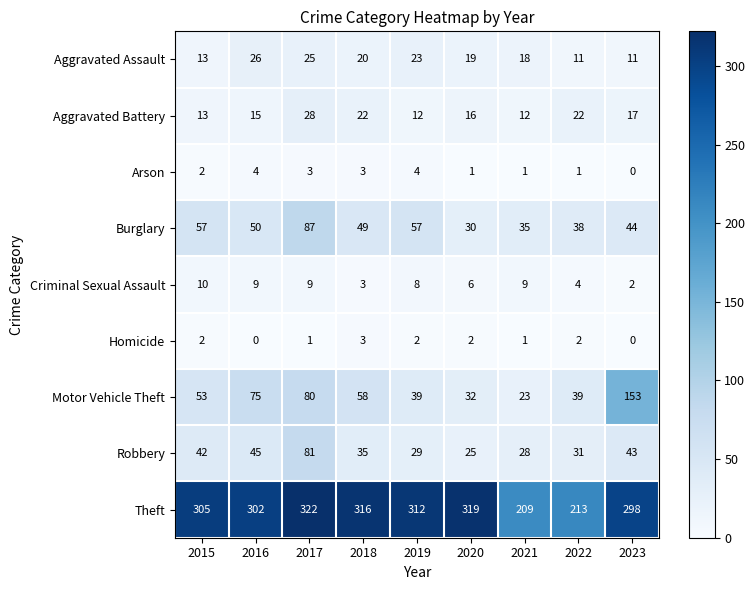

Count the Aggravated Assault values in the range 13 to 23.

5